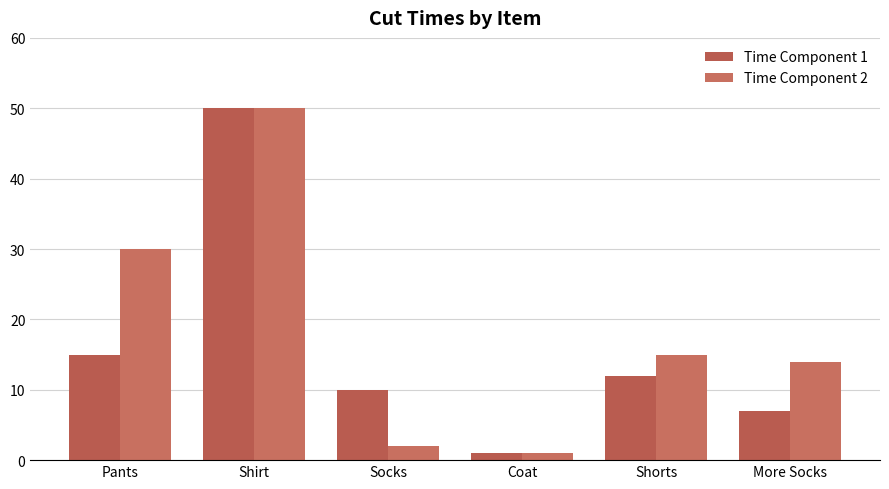

Which category has the lowest value in the Time Component 1 series?

Coat